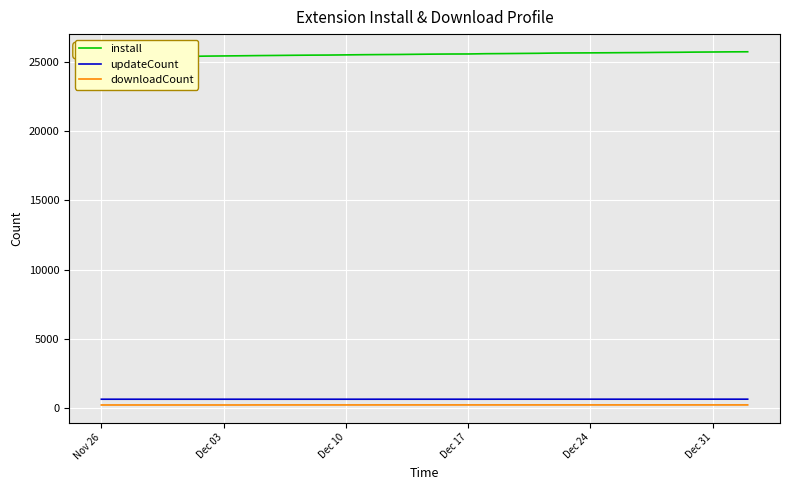

List the series in order of their peak value, highest first.

install, updateCount, downloadCount